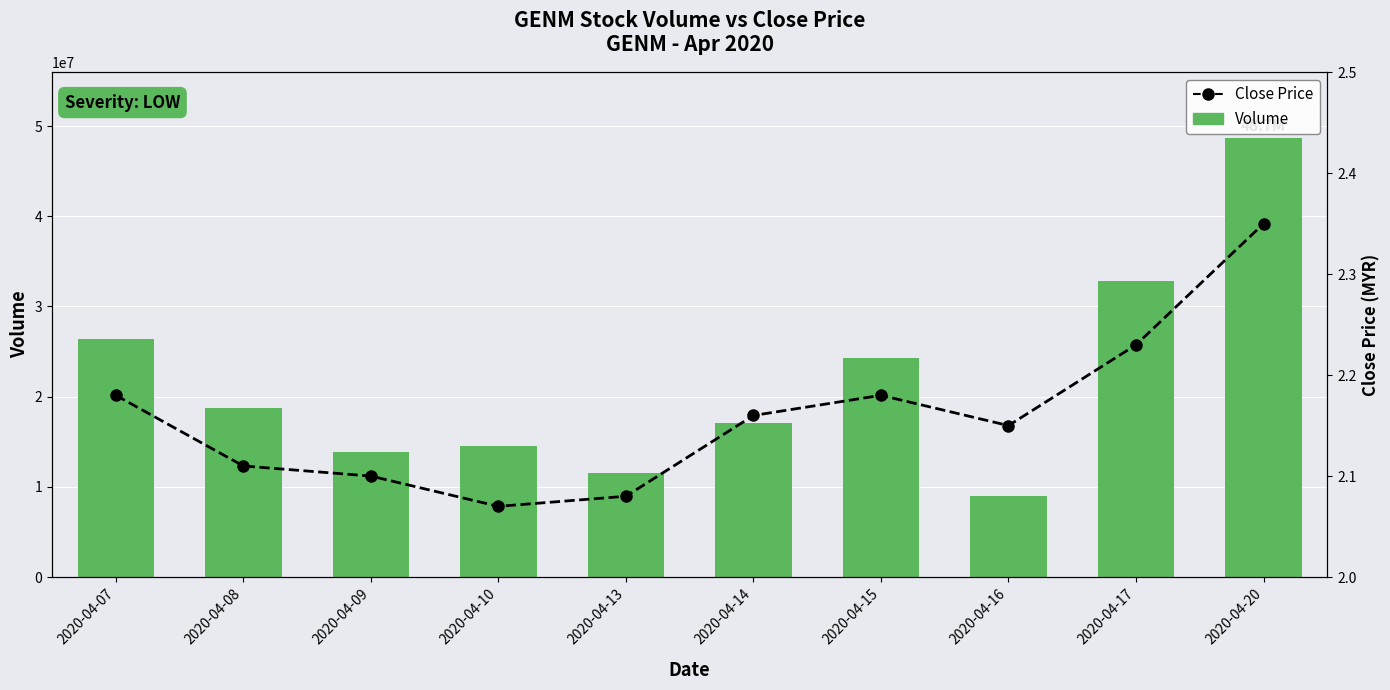

List the series in order of their peak value, highest first.

Volume, Close Price